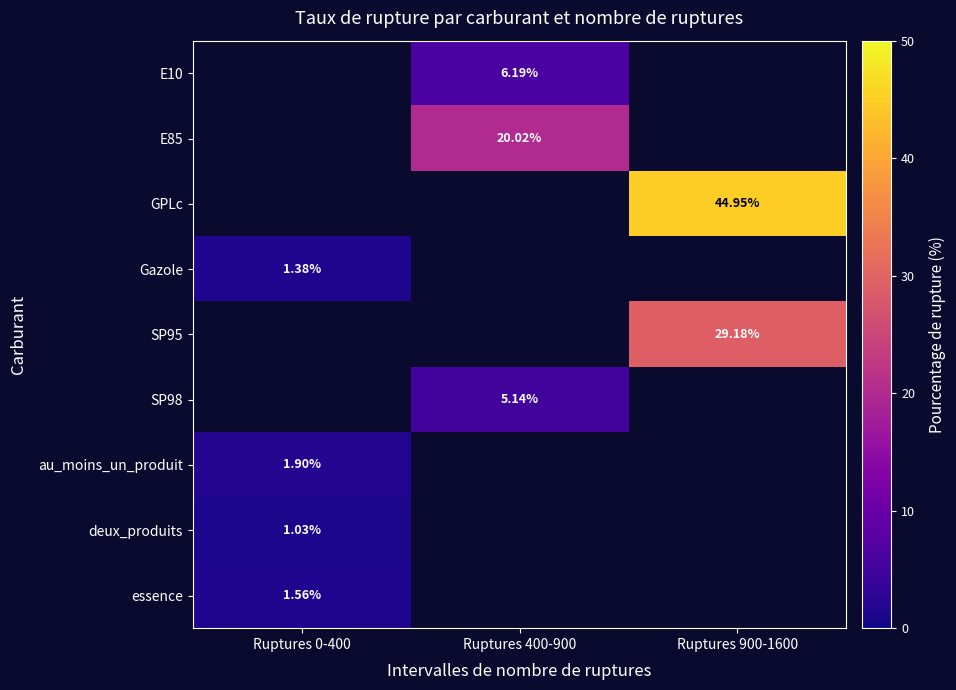

Which category has the highest value in the au_moins_un_produit series?

Ruptures 0-400